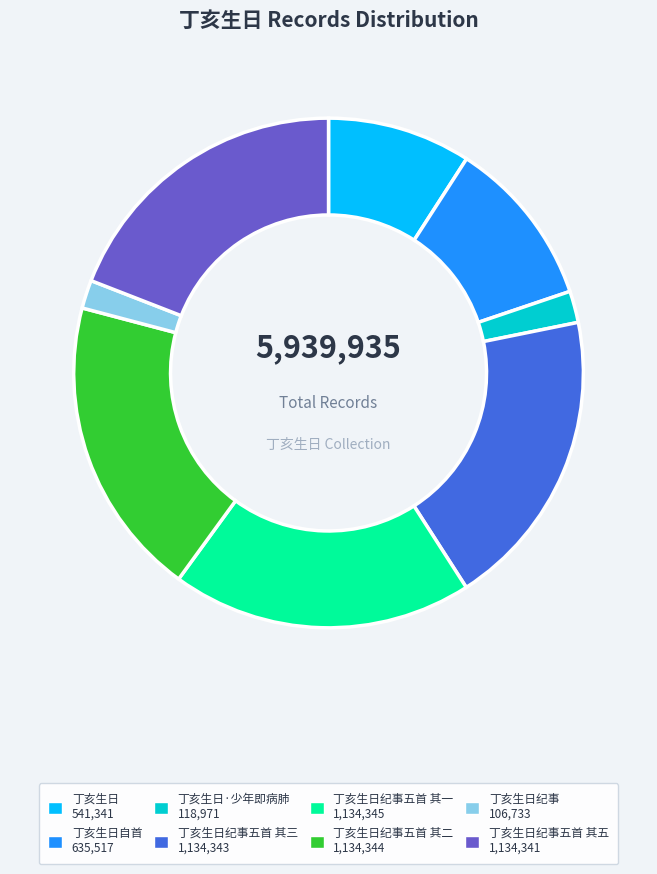

Does any single category account for the majority?

No